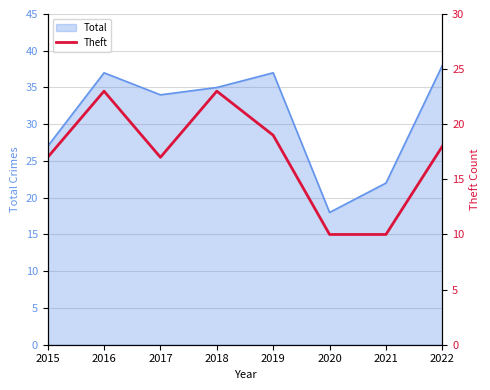

Where is Total nearest to the value 28?

2015